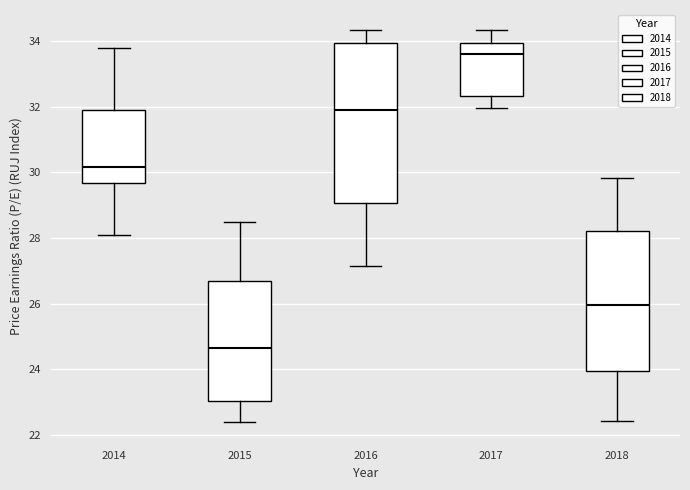

Reading left to right, transcribe this box plot: for each box, give where its median line is, the range the box spans, and where its two whiskers end, as read against the y-axis. The values are not printed on the chart, so give them approximately, as read against the axis.

2014: median 30.2, box 29.6 to 32.0, whiskers 28.0 to 33.8
2015: median 24.6, box 23.0 to 26.8, whiskers 22.4 to 28.4
2016: median 32.0, box 29.0 to 34.0, whiskers 27.2 to 34.4
2017: median 33.6, box 32.4 to 34.0, whiskers 32.0 to 34.4
2018: median 26.0, box 24.0 to 28.2, whiskers 22.4 to 29.8